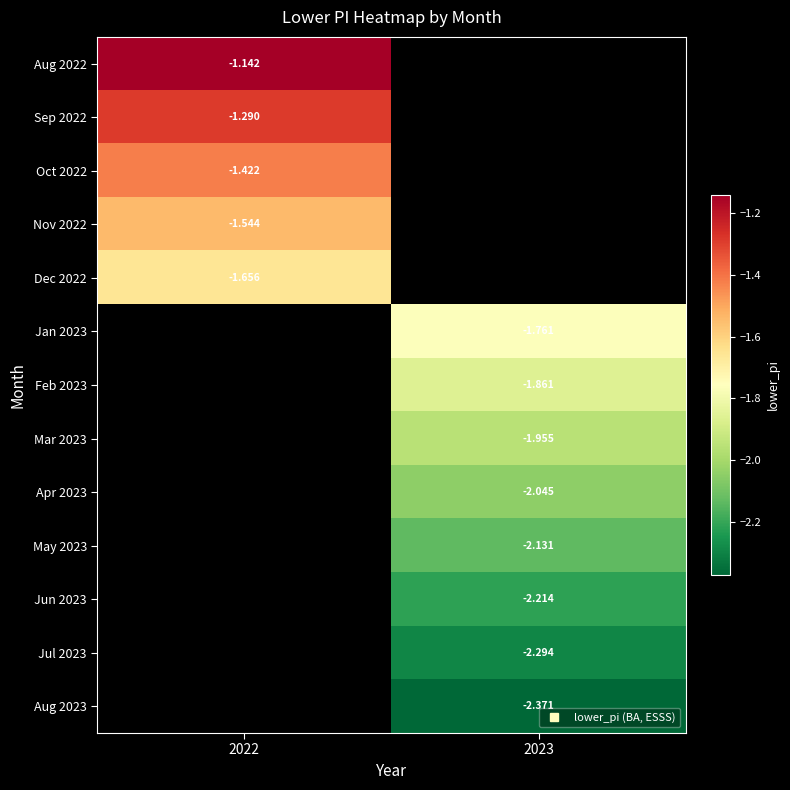

What is the lowest value of the Dec 2022 series?

-1.7